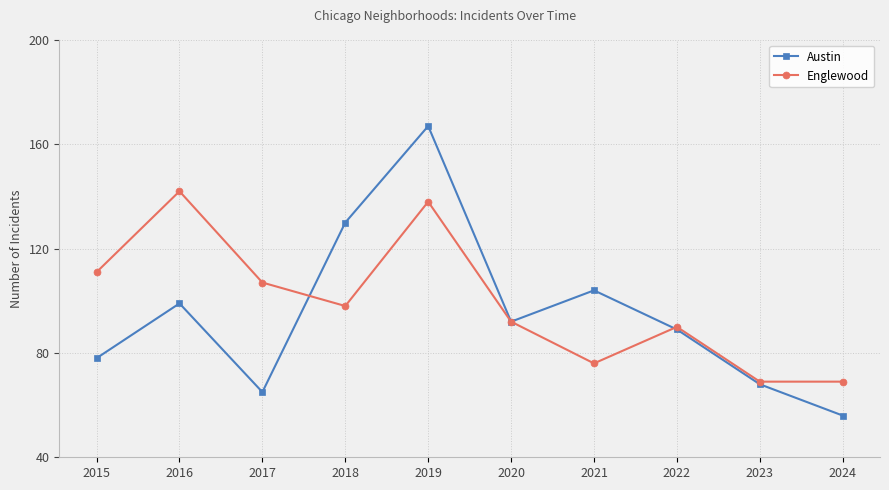

True or false: Englewood has more than 0 interior local peaks.

True